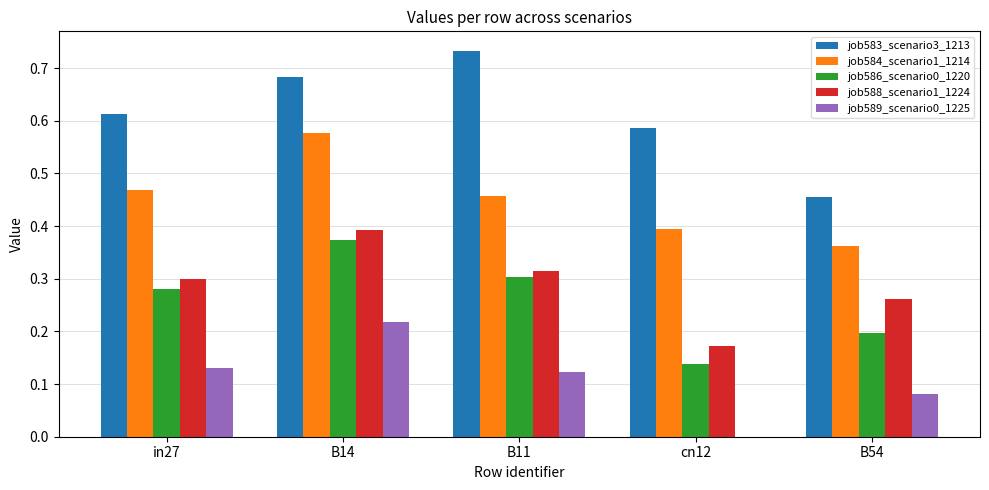

At which category is the sum across all series the highest?

B14